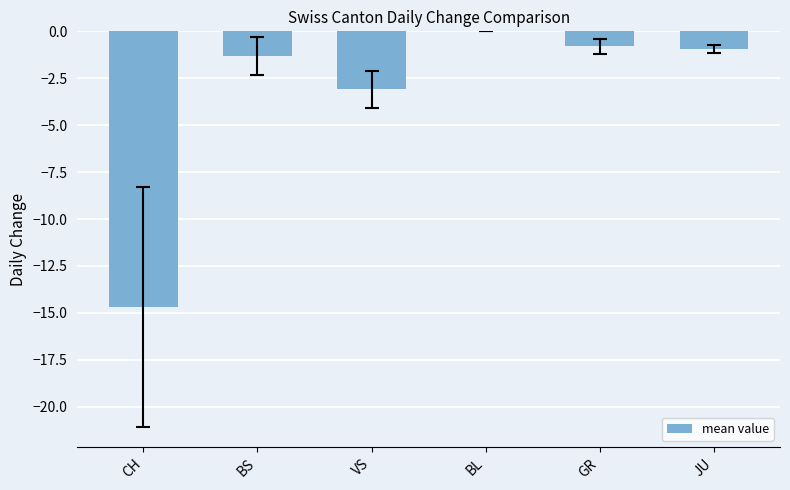

How many distinct data groups are displayed?

1